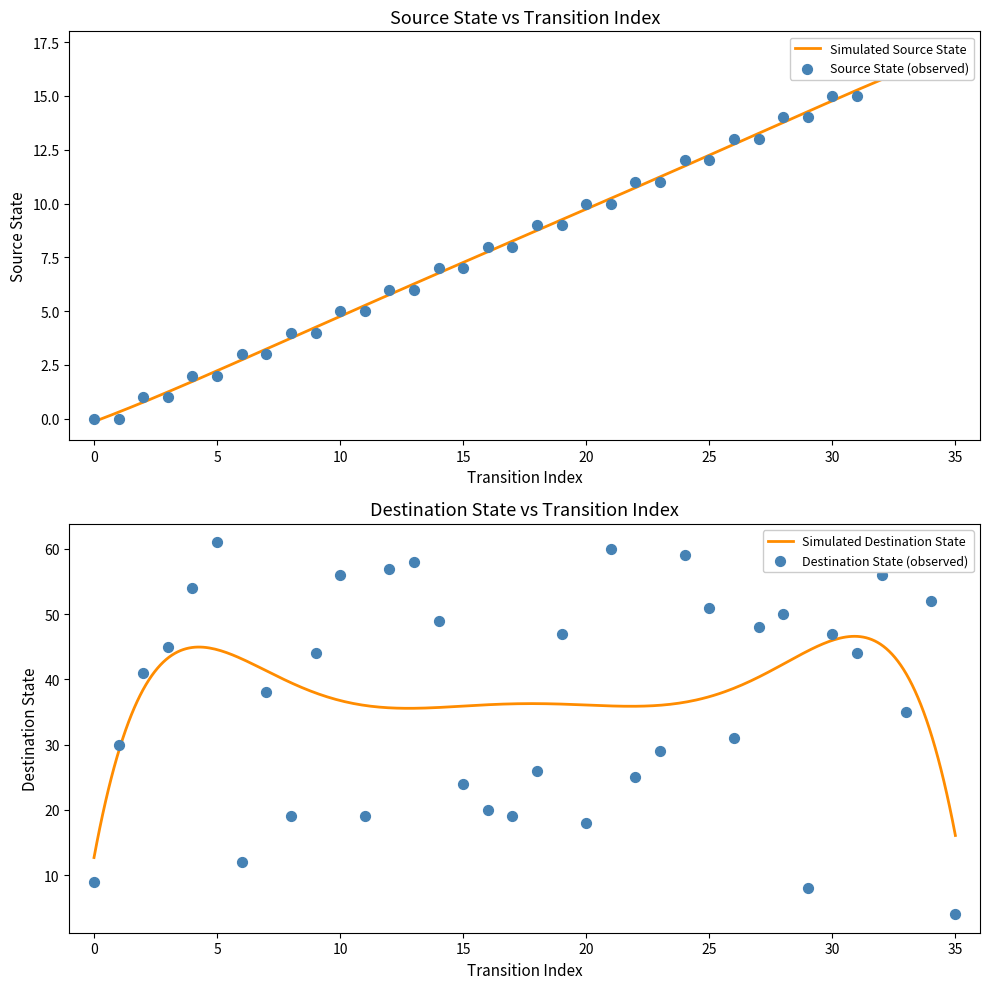

Which series contains the lowest Y value?

source_state